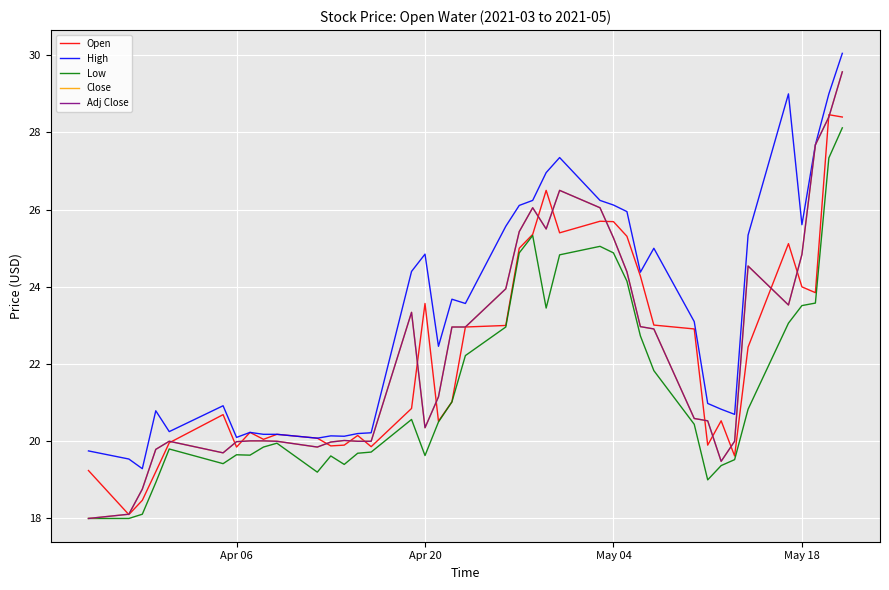

True or false: Low and High cross at least once.

False